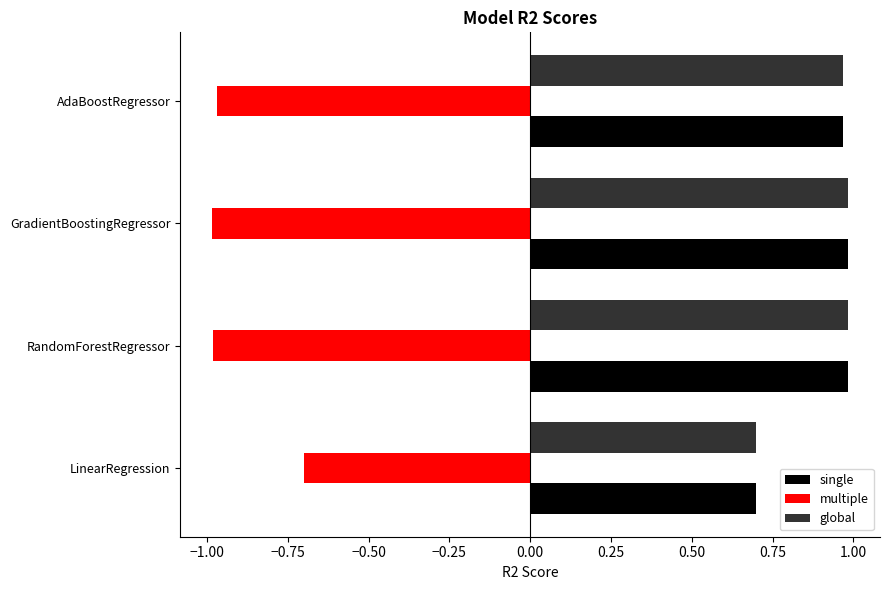

At how many categories does at least one series exceed 0?

4